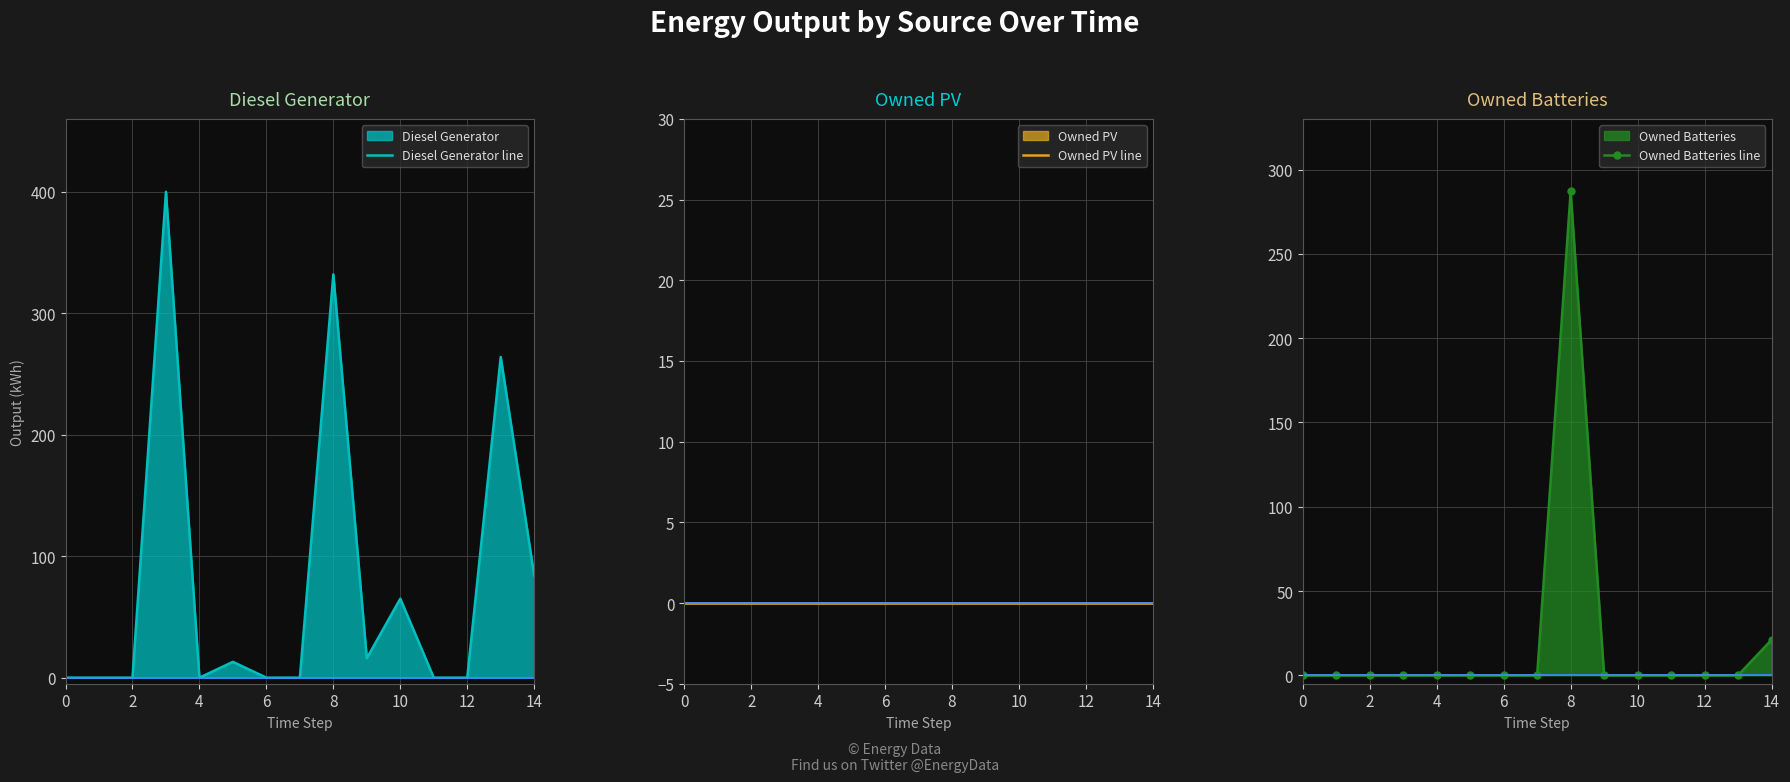

Is it true that Diesel Generator line equals 109 at 10?

False